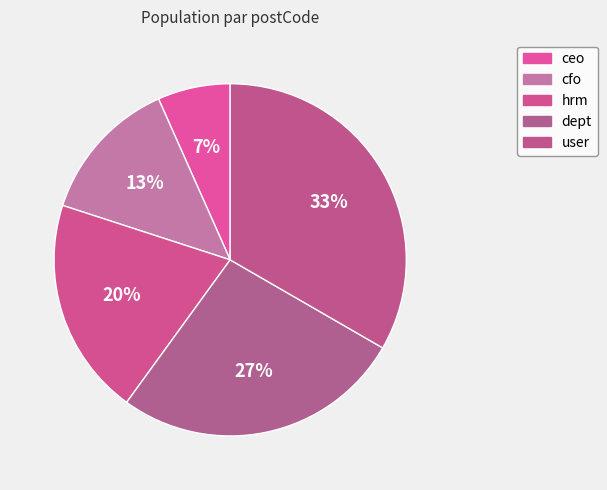

How much of the chart is everything except cfo?

86.7%